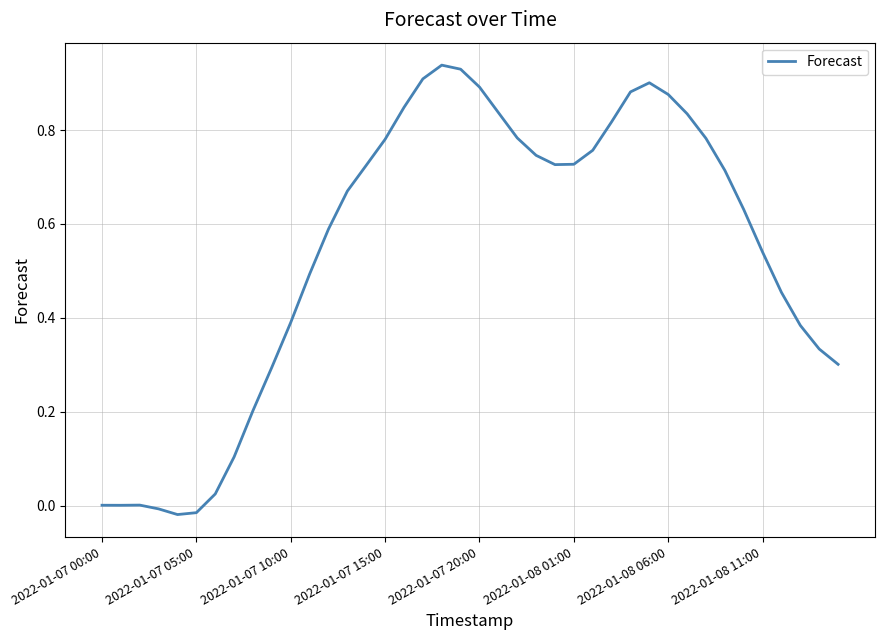

What is the difference between the maximum and minimum values?

1.0